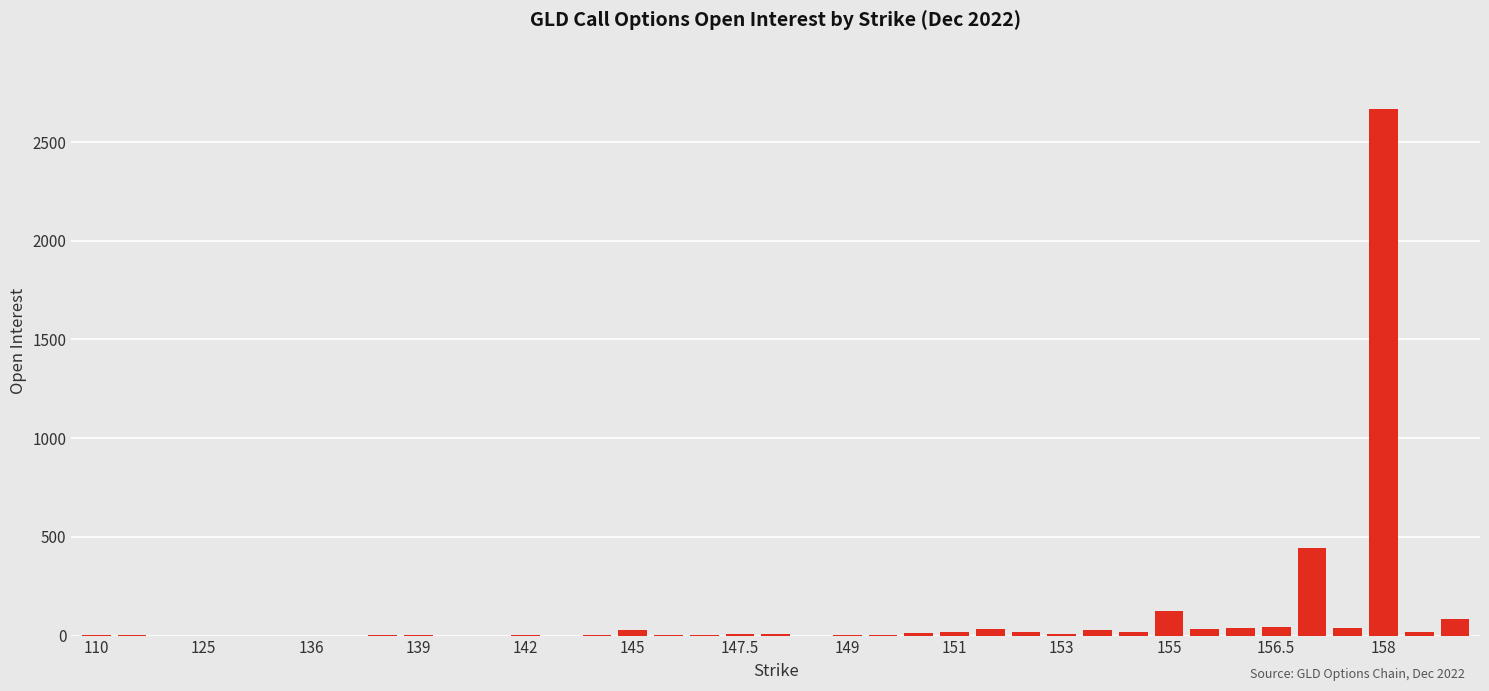

What is the sum of all values?

3693